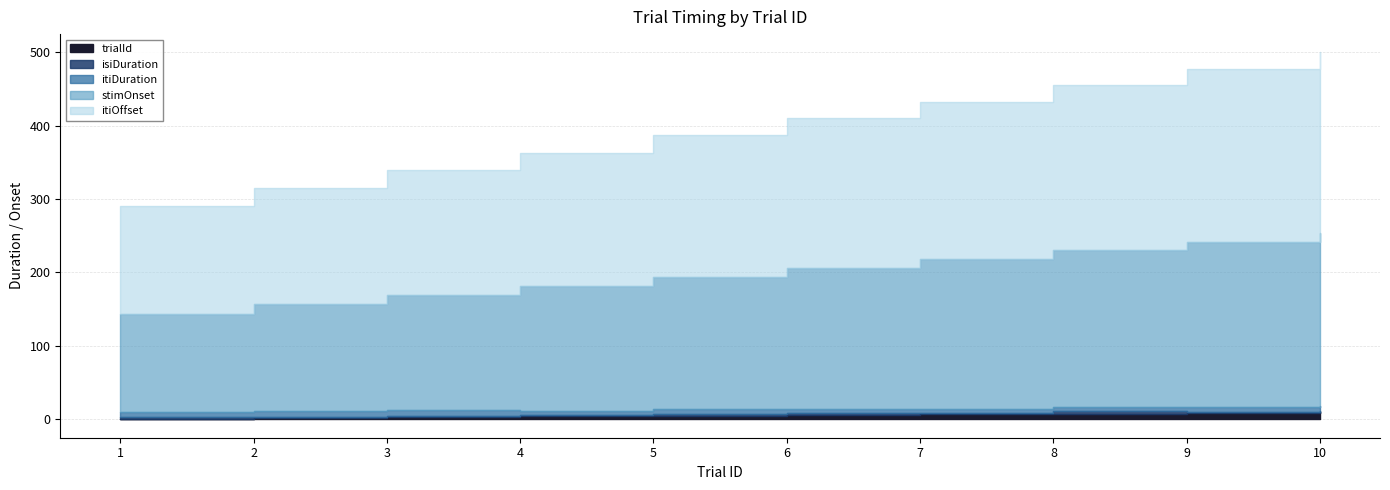

How many lines are shown in the chart?

5